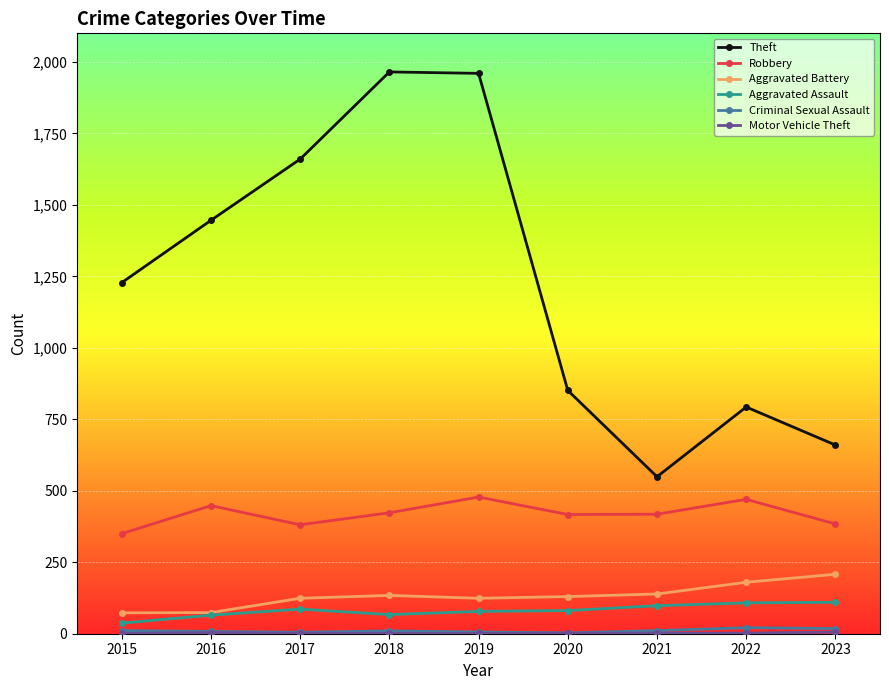

Is it true that Robbery equals 511 at 2017?

False